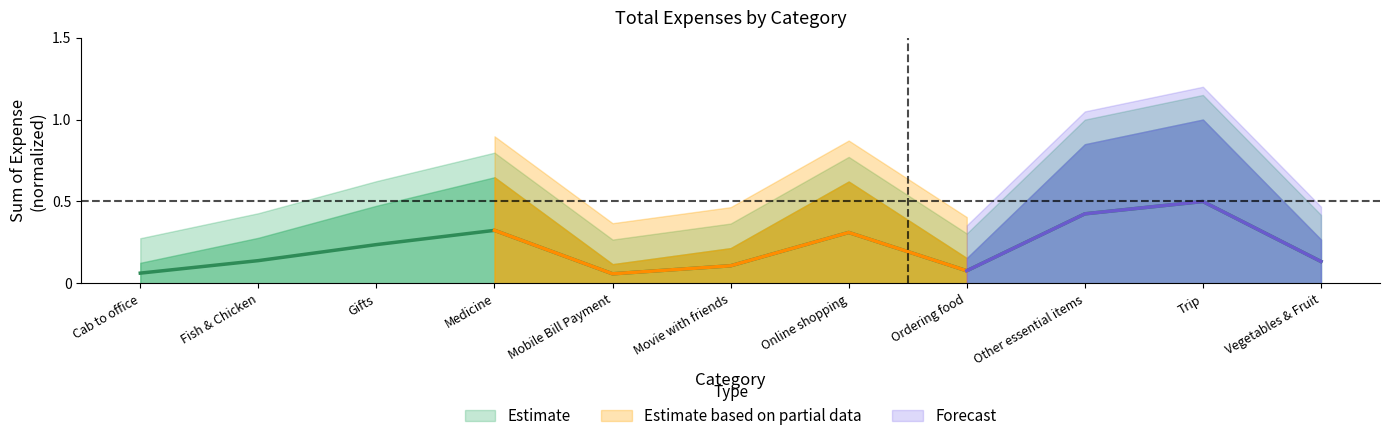

What is the difference between the maximum and minimum values?

0.4